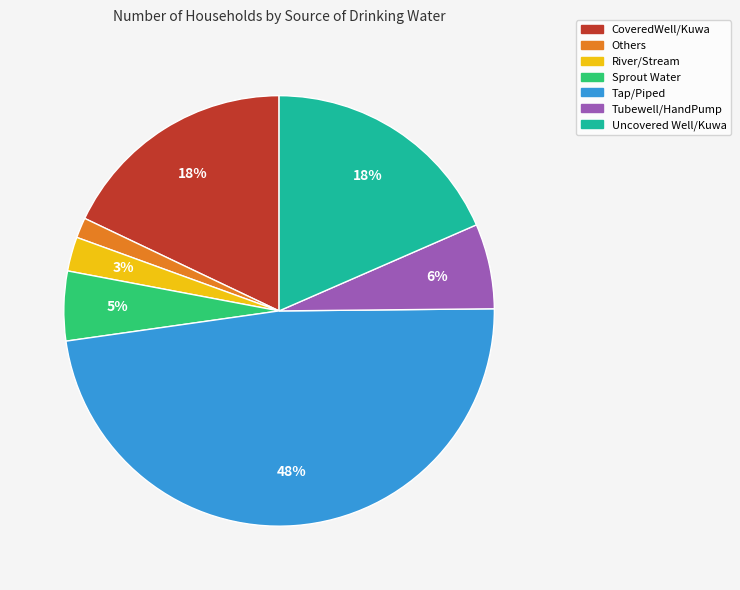

Is the sum of Tubewell/HandPump and Sprout Water greater than half?

No